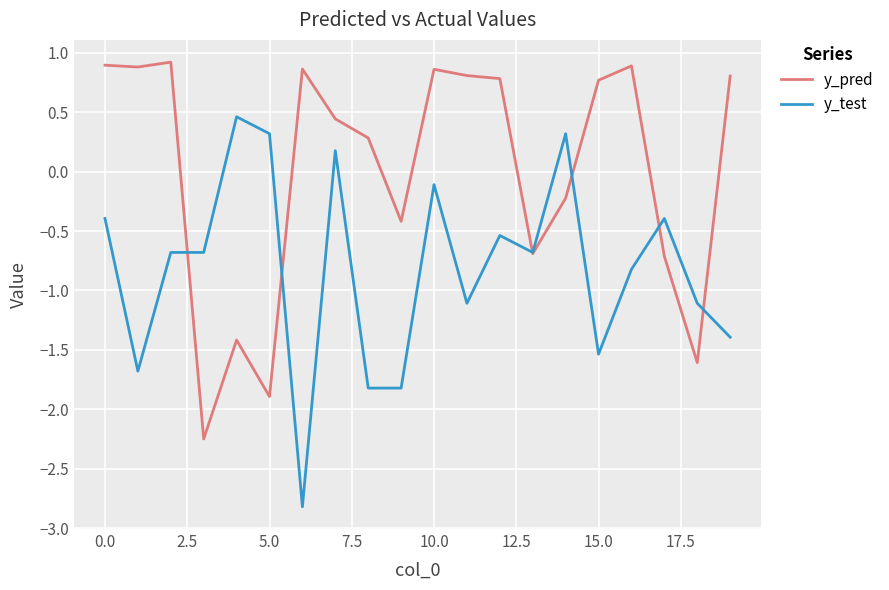

How many values in y_pred are above zero?

12